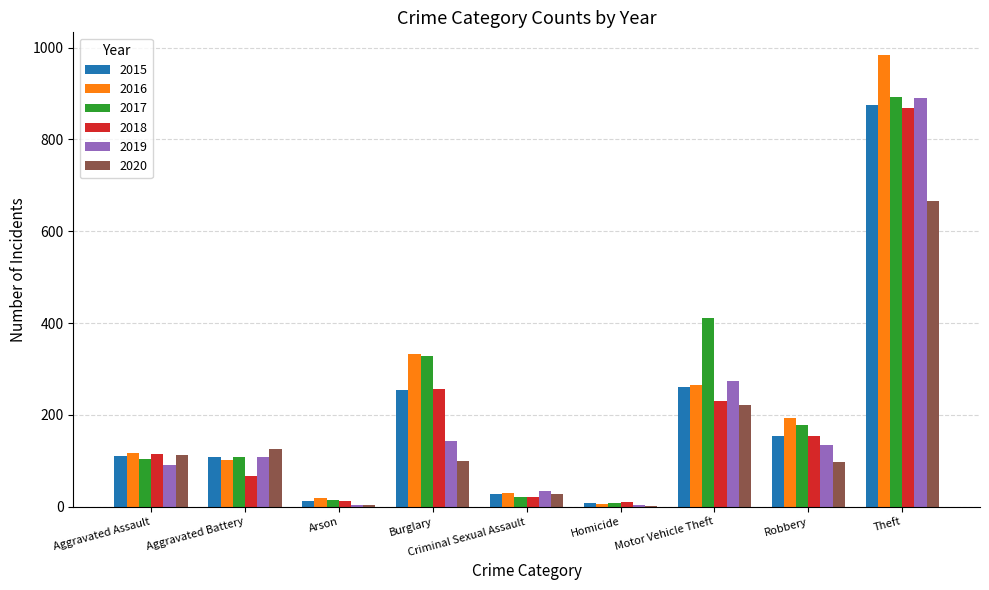

What is the maximum value for 2019?

891